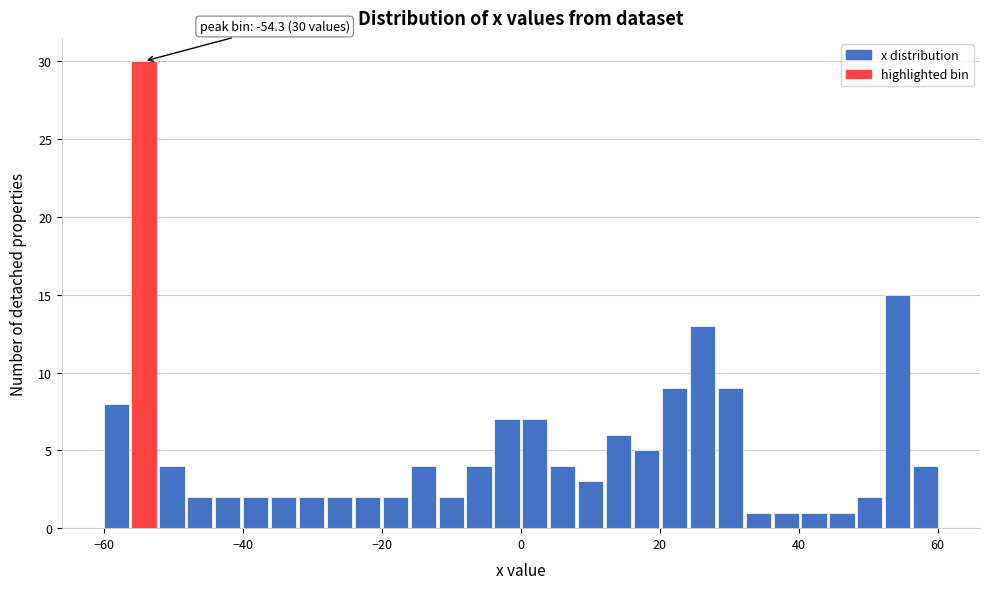

Around what value on the x-axis is the tallest bar? Give the approximate position of its centre, as read against the axis.

-54